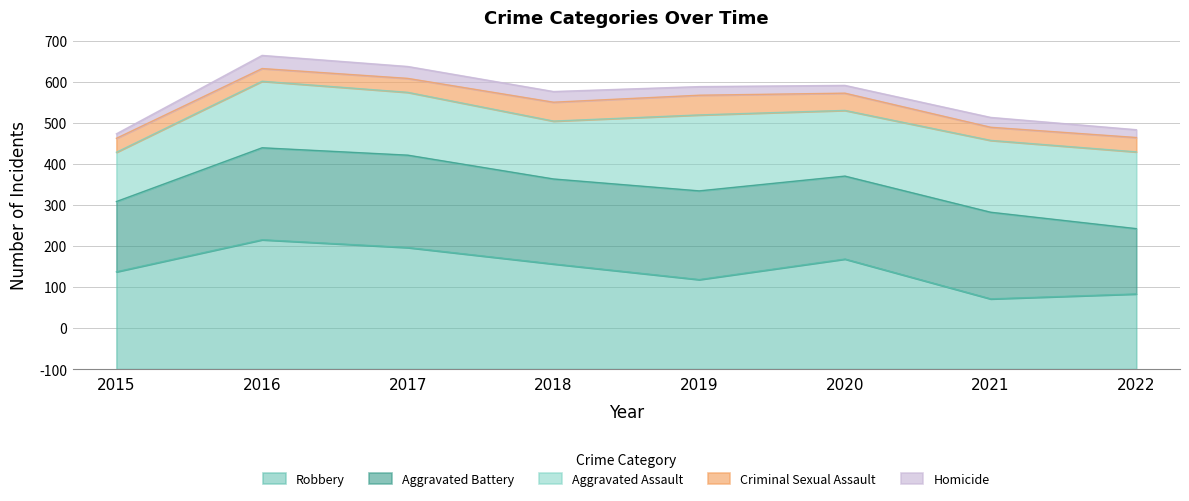

What is the difference between the Homicide values at 2021 and 2016?

8